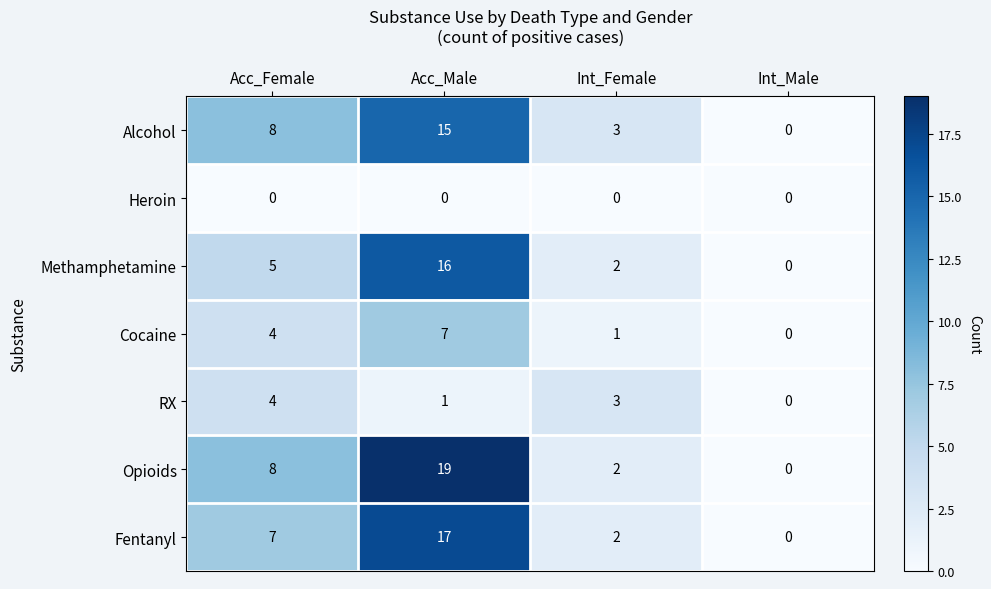

Reading left to right, what are all the values shown in this chart?

Alcohol: Acc_Female=8	Acc_Male=15	Int_Female=3	Int_Male=0
Heroin: Acc_Female=0	Acc_Male=0	Int_Female=0	Int_Male=0
Methamphetamine: Acc_Female=5	Acc_Male=16	Int_Female=2	Int_Male=0
Cocaine: Acc_Female=4	Acc_Male=7	Int_Female=1	Int_Male=0
RX: Acc_Female=4	Acc_Male=1	Int_Female=3	Int_Male=0
Opioids: Acc_Female=8	Acc_Male=19	Int_Female=2	Int_Male=0
Fentanyl: Acc_Female=7	Acc_Male=17	Int_Female=2	Int_Male=0